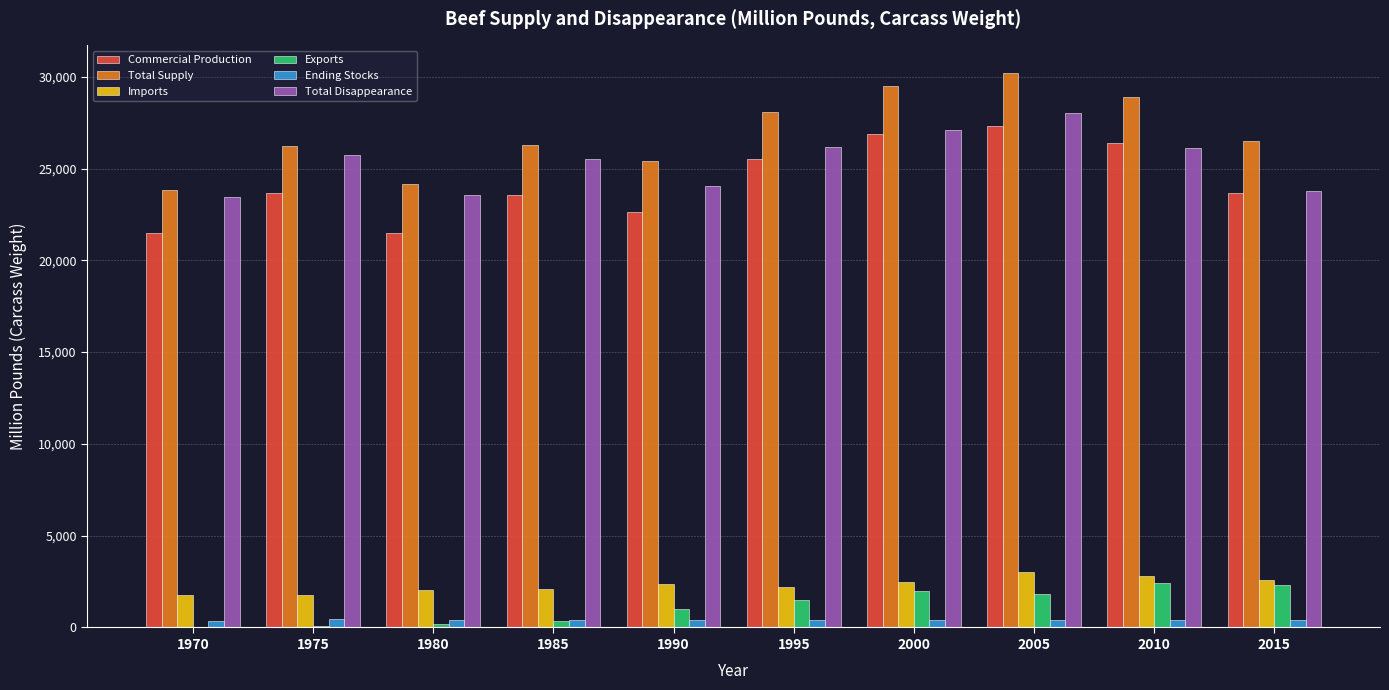

What is the sum of all Ending Stocks values?

4043.5